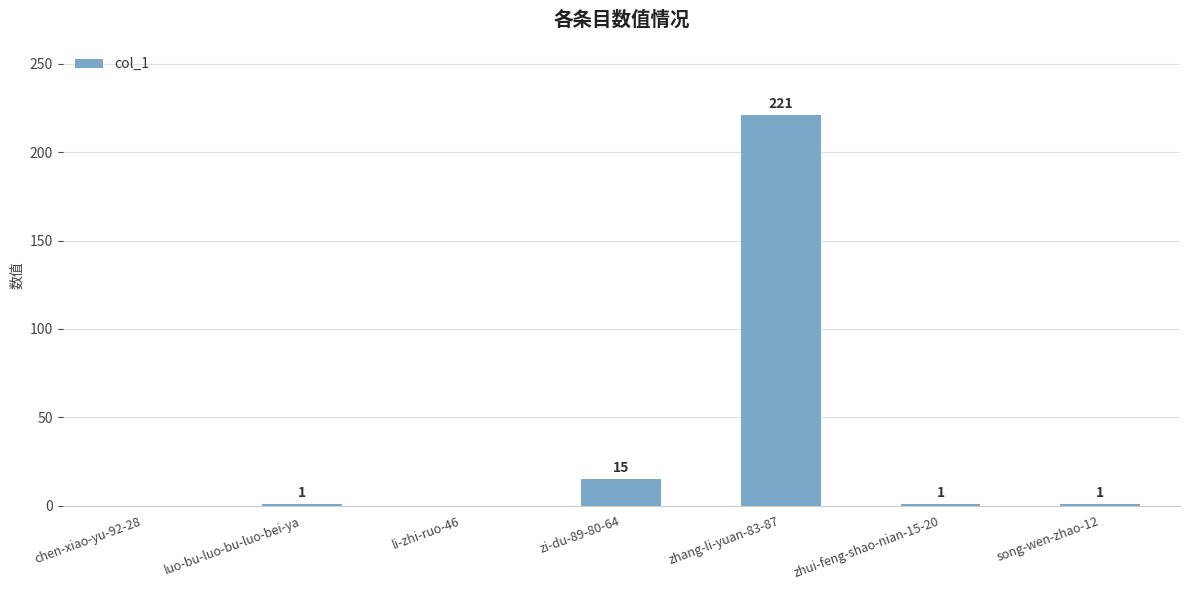

Reading left to right, list all the values displayed in this chart.

0	1	0	15	221	1	1